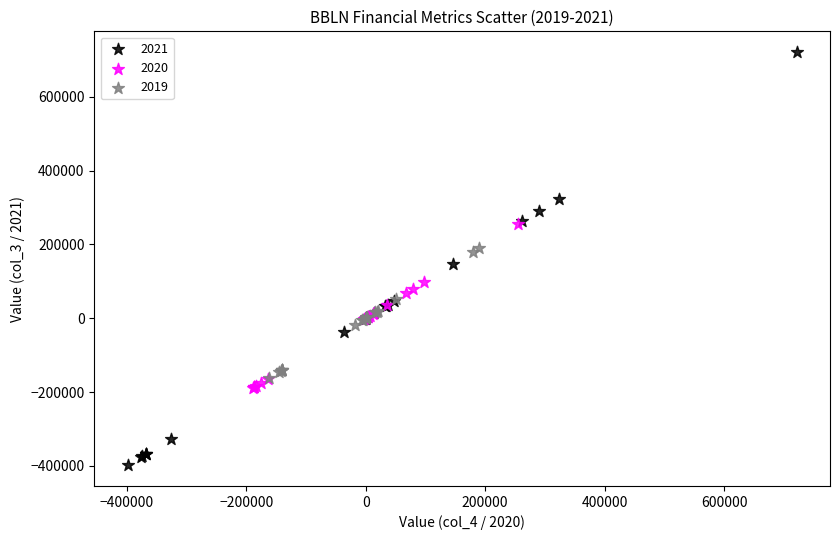

Which series has the largest Y range (max minus min)?

2021